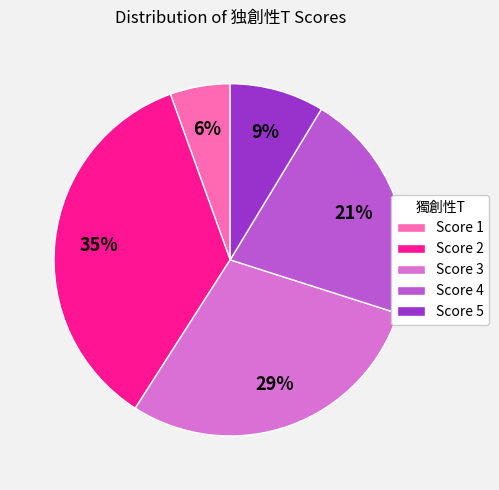

Rank the categories by value from lowest to highest.

Score 1, Score 5, Score 4, Score 3, Score 2